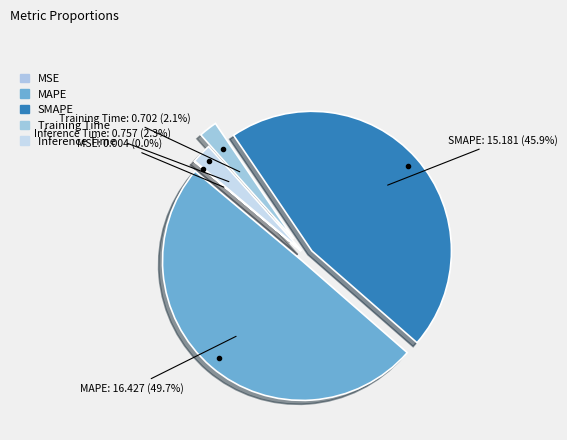

Is it true that MAPE is 38% of the pie?

False